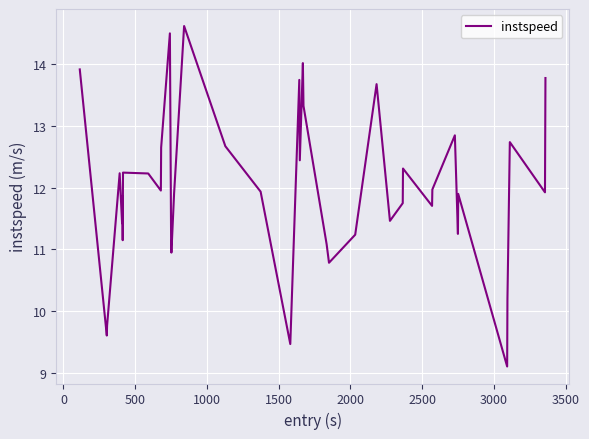

What is the maximum value shown in the chart?

14.6